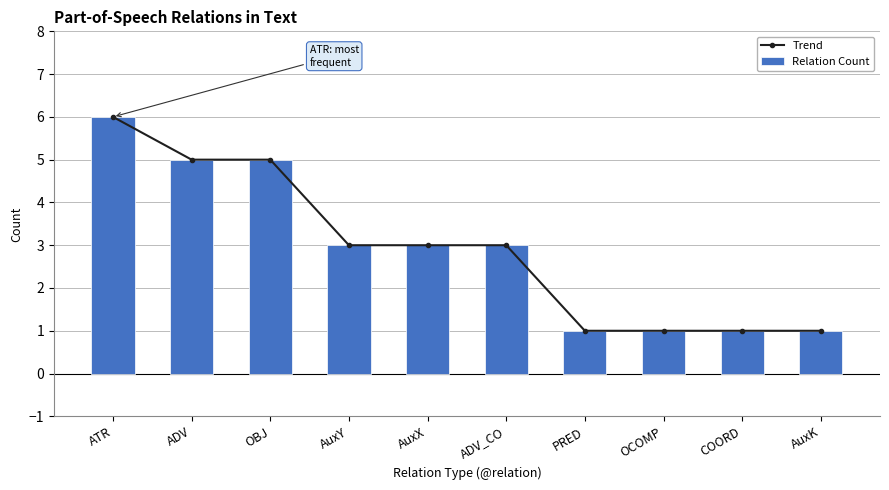

Is it true that Trend equals 1 at OCOMP?

True